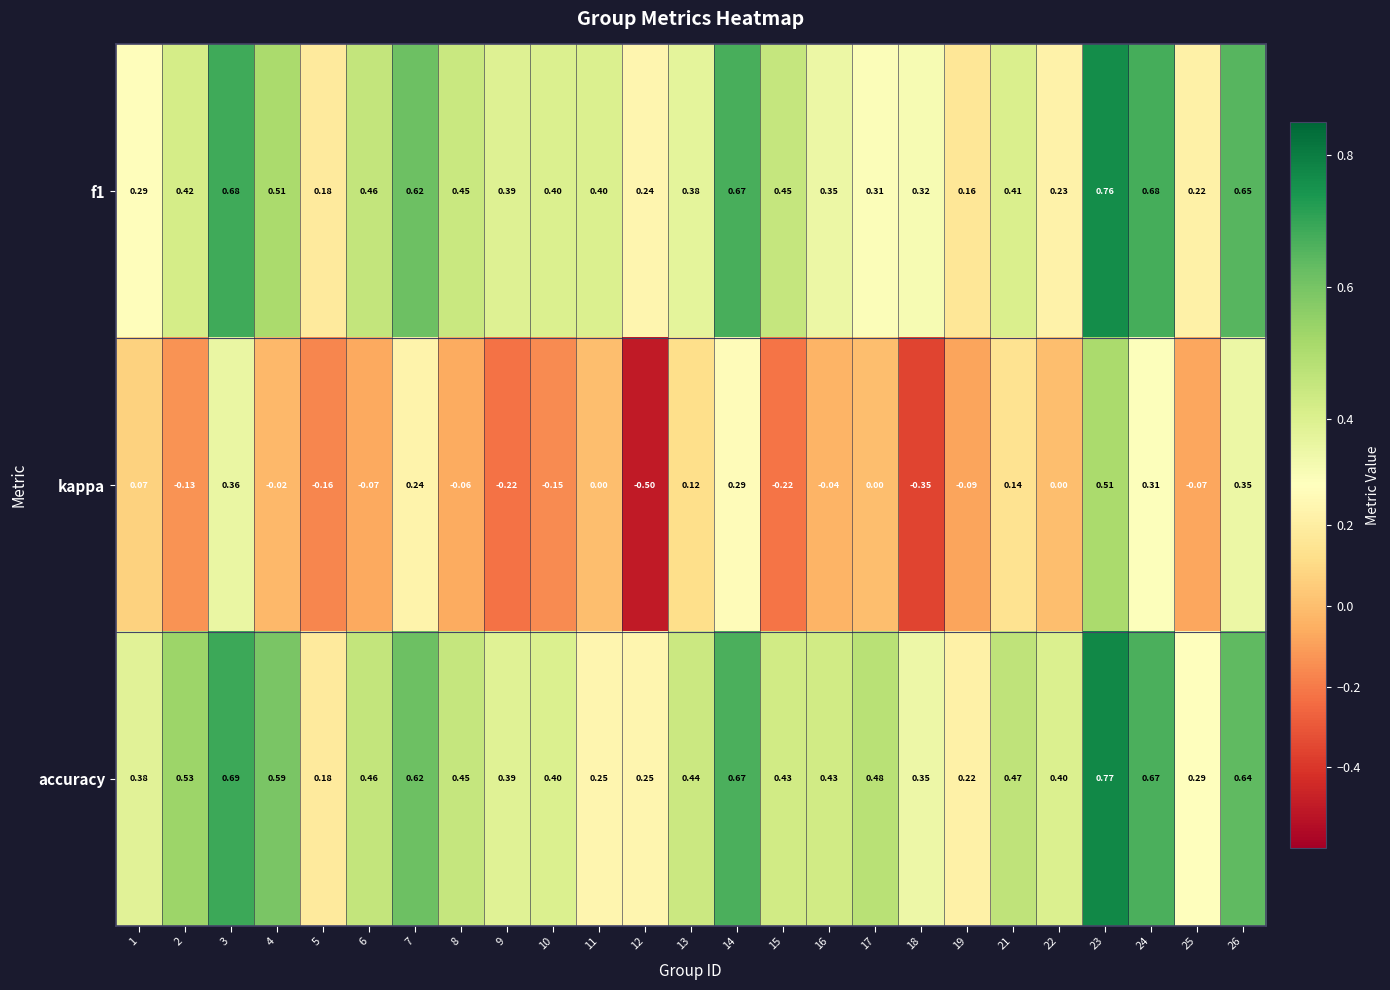

Which series has the largest range (max minus min)?

kappa